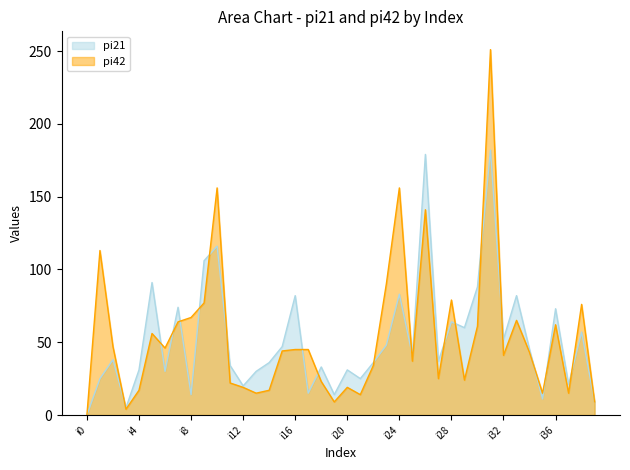

Between i17 and i7, which is larger?

i7